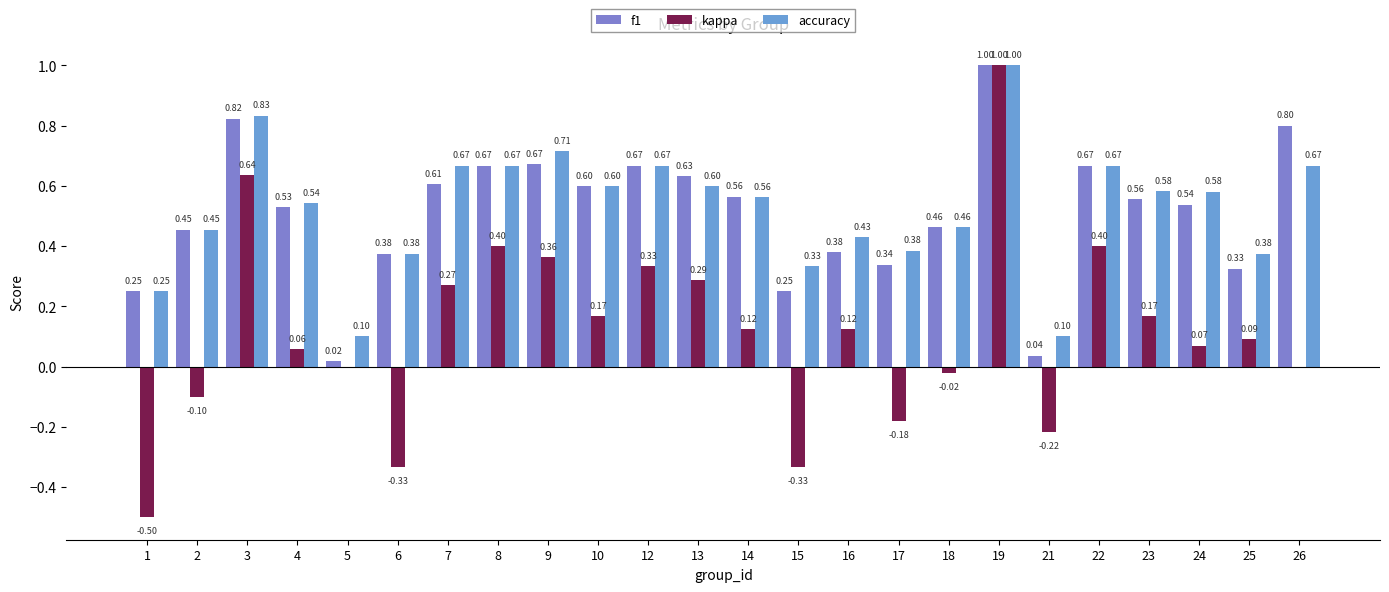

List the series in order of their peak value, highest first.

f1, kappa, accuracy